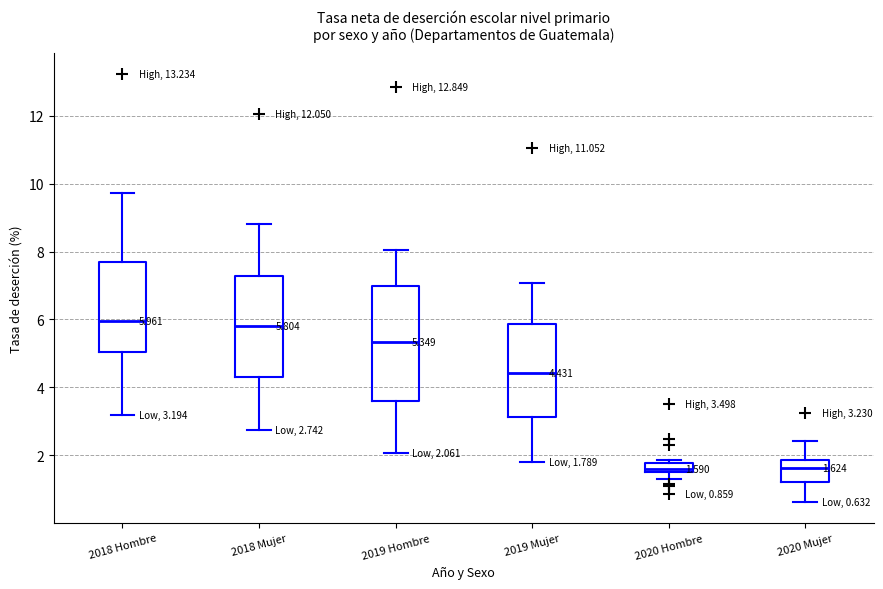

Comparing the boxes themselves (not the whiskers), which one is the tallest?

2019 Hombre